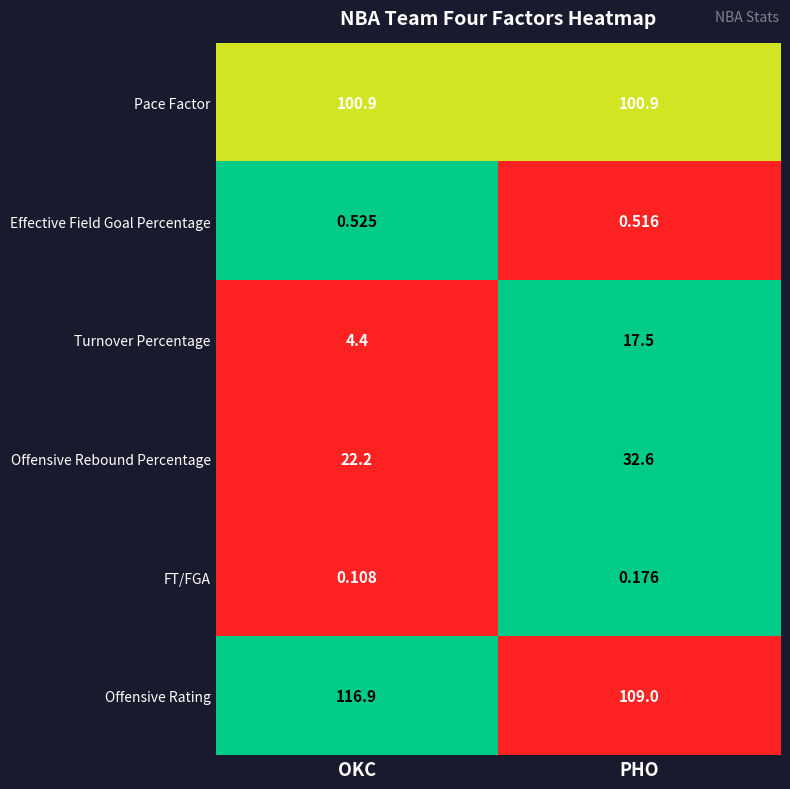

How many categories are shown in the chart?

2